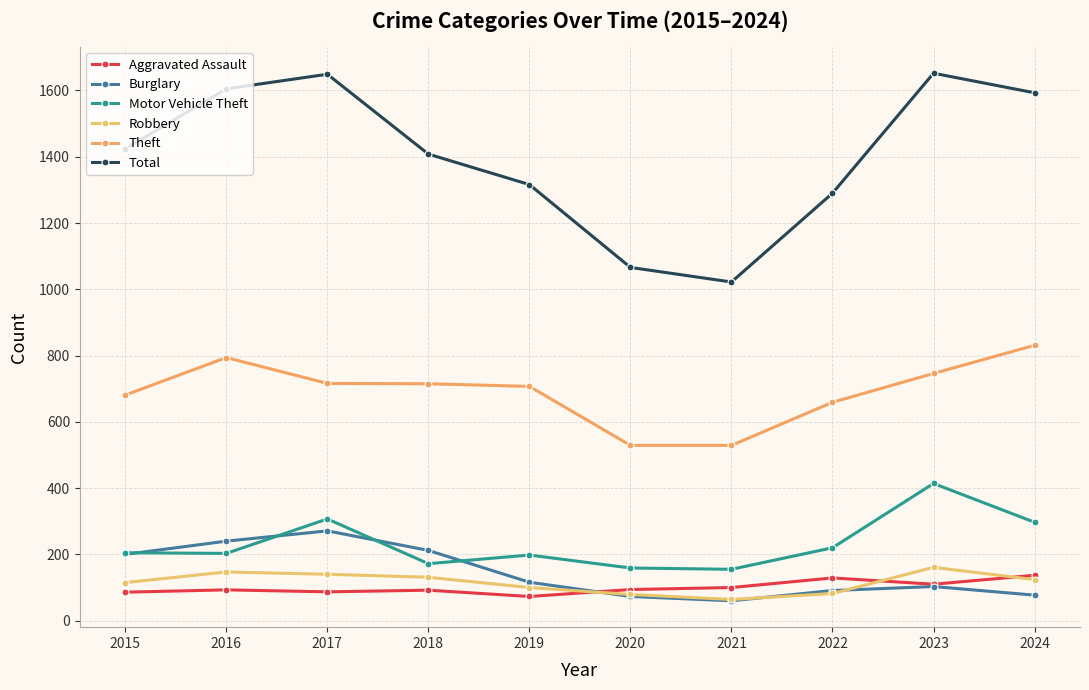

What is the sum of all Total values?

14025